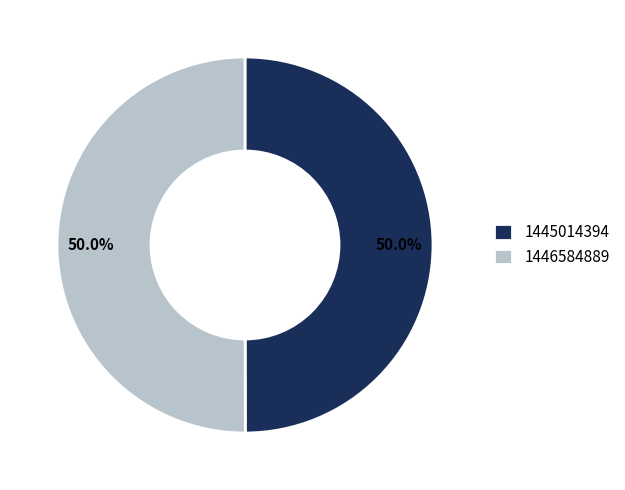

Approximately how many times larger is the value at 1446584889 compared to 1445014394?

1.0